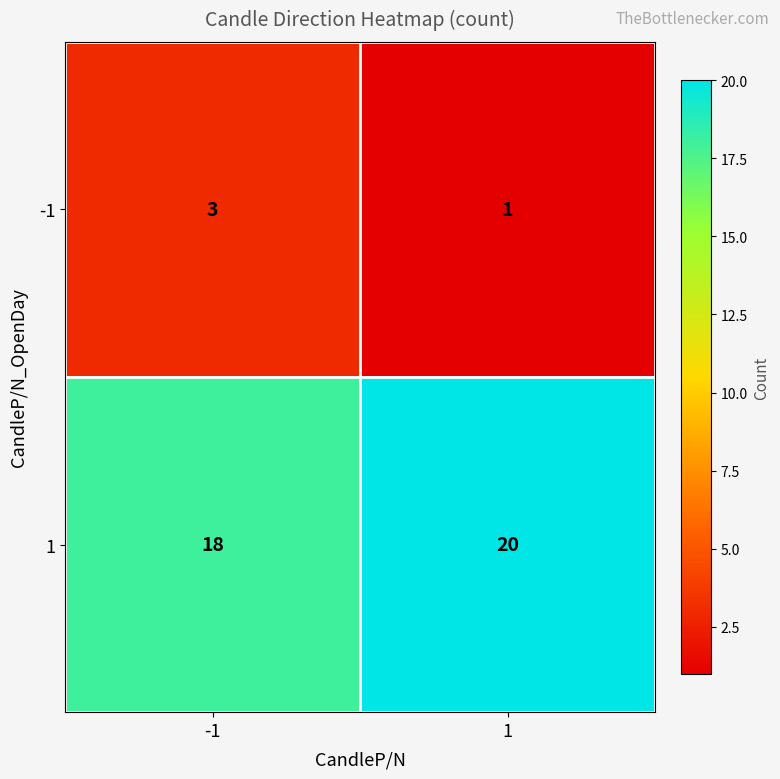

What is the spread (max minus min) of values at -1?

15